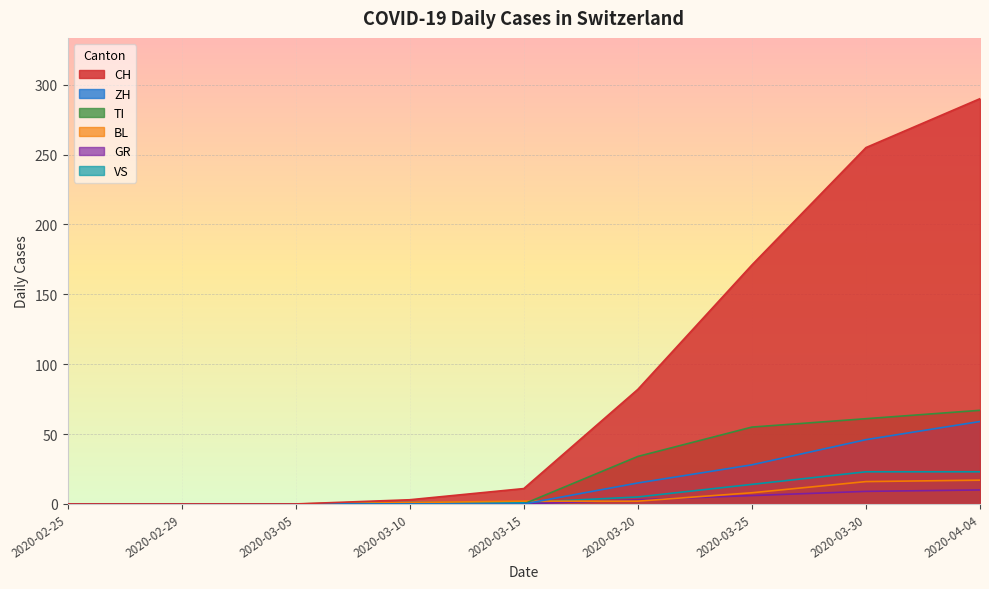

True or false: GR and TI intersect in this chart.

False